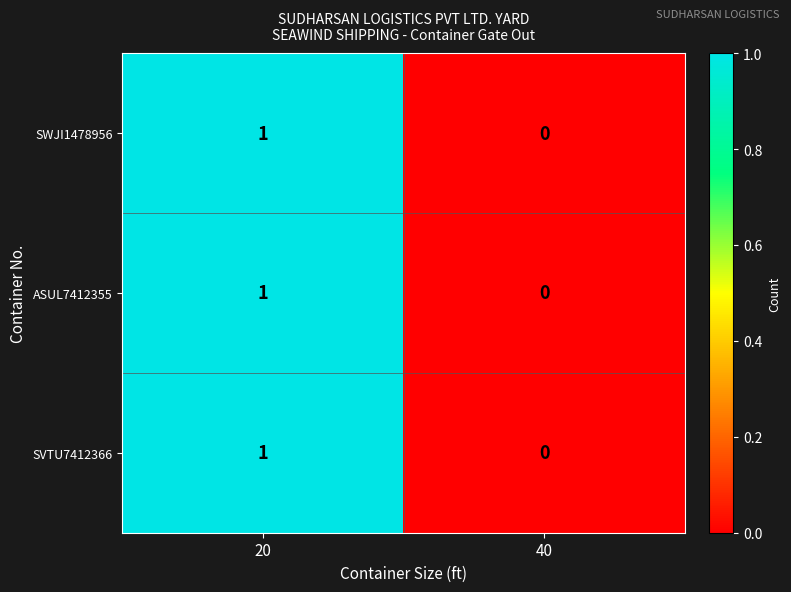

The ASUL7412355 series shows 1 at 20. True or false?

True